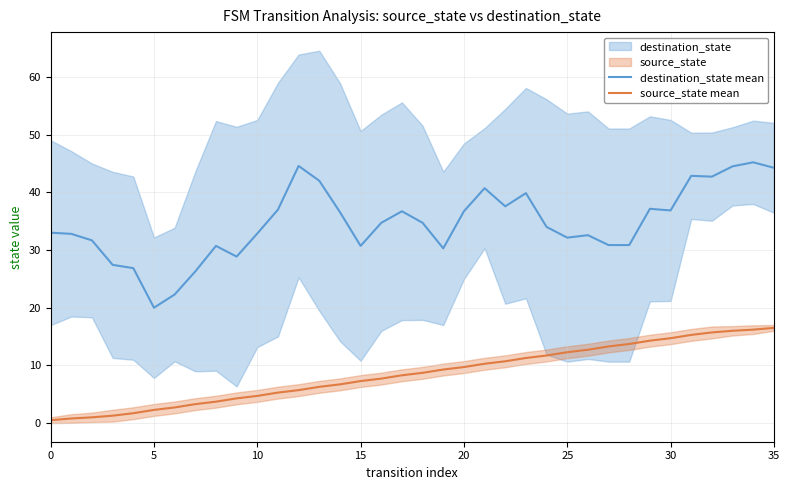

The source_state mean series shows 5.3 at 11. True or false?

True